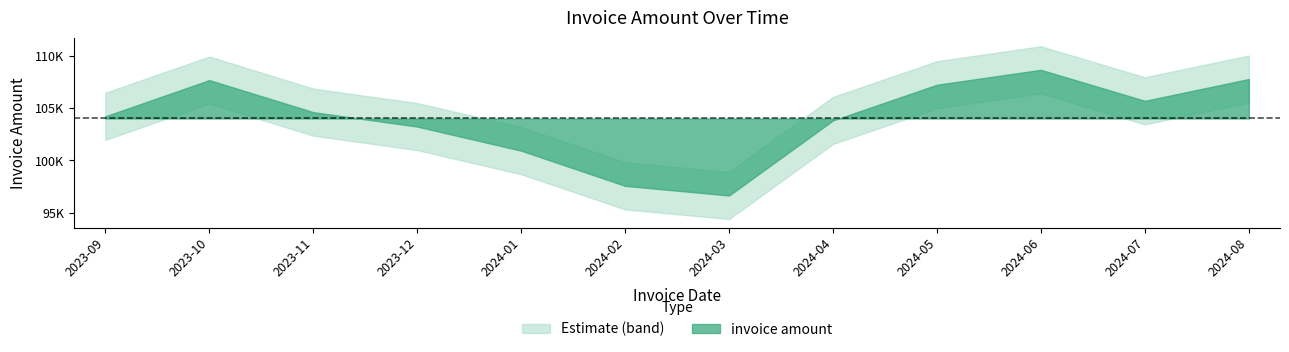

Is it true that the value at 2024-05-31 is 107231.4?

True